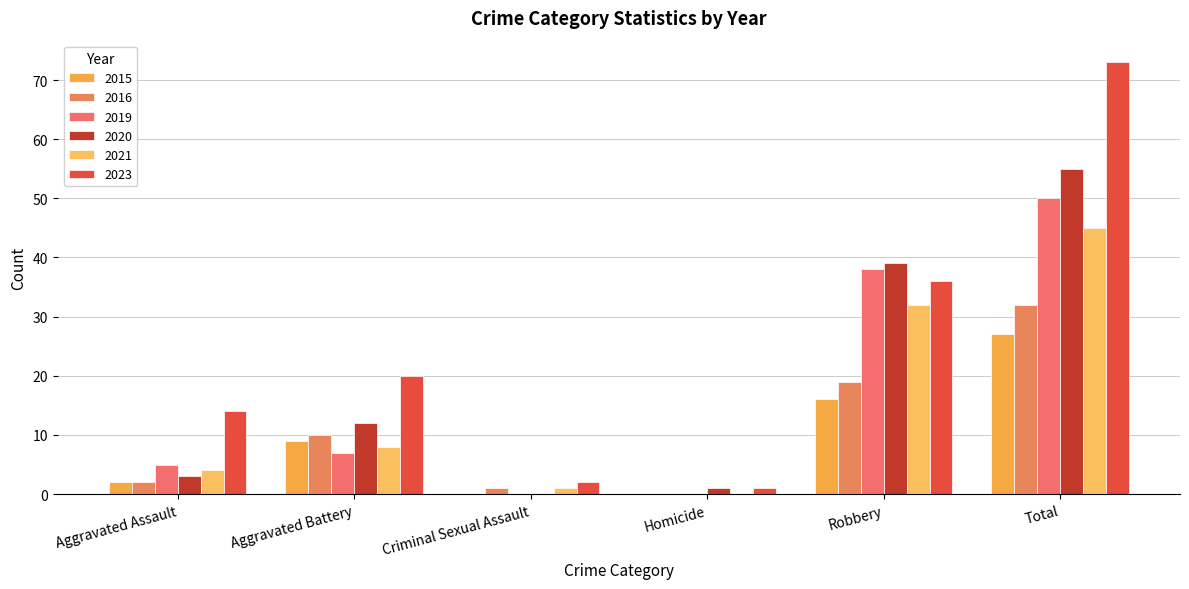

Does the chart contain stacked bars?

No